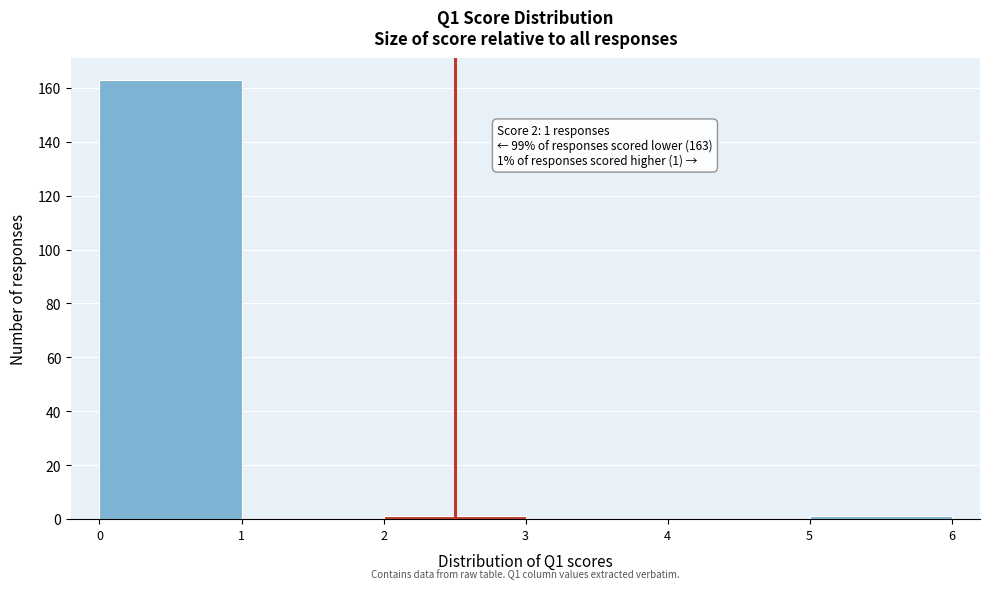

Over which range of the x-axis is the bar tallest?

0 to 1